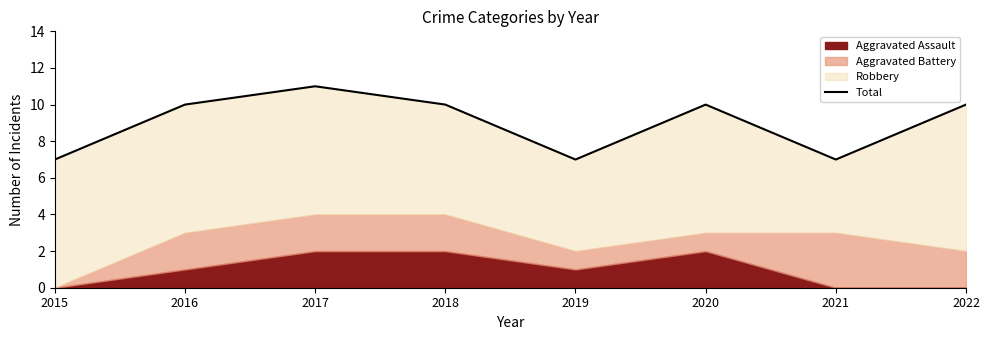

The chart shows a value of 10 at 2022. True or false?

True